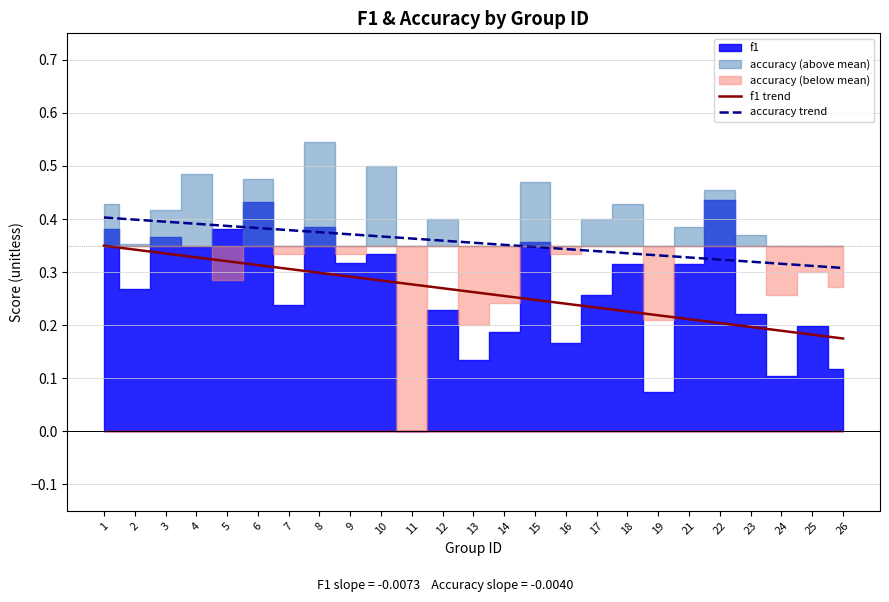

The f1 trend series shows 0.1 at 8. True or false?

False